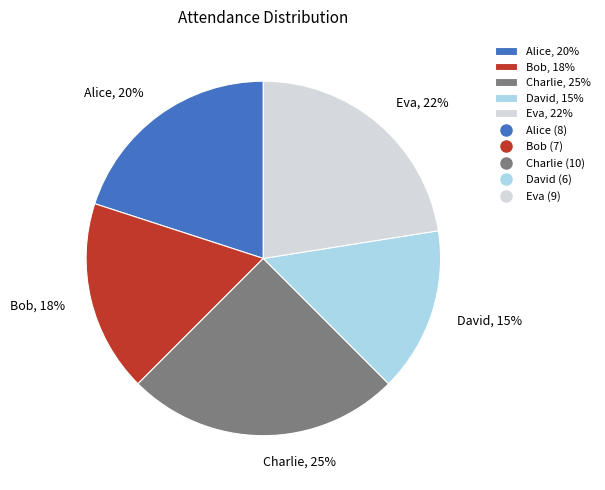

Which has a higher value, Alice or Eva?

Eva